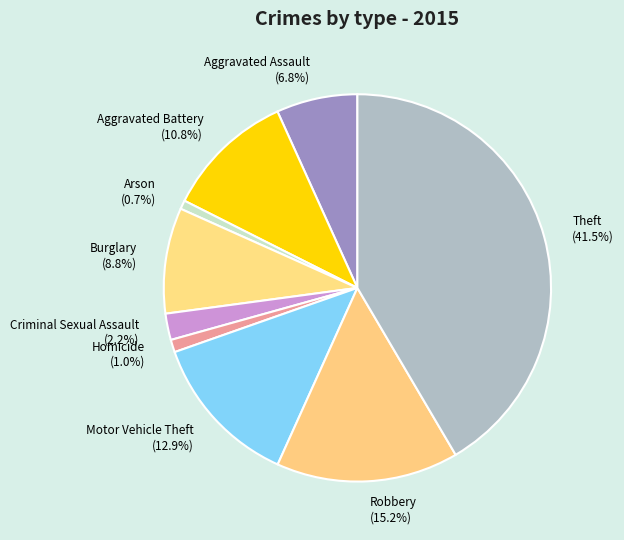

Between Criminal Sexual Assault and Robbery, which is larger?

Robbery